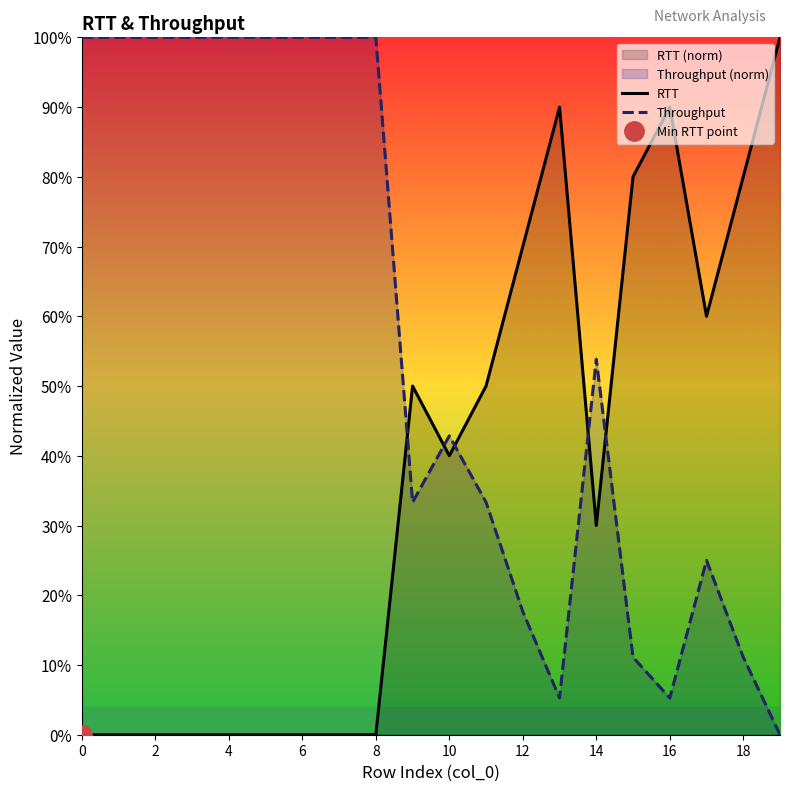

What is the approximate value of RTT at 16?

0.9